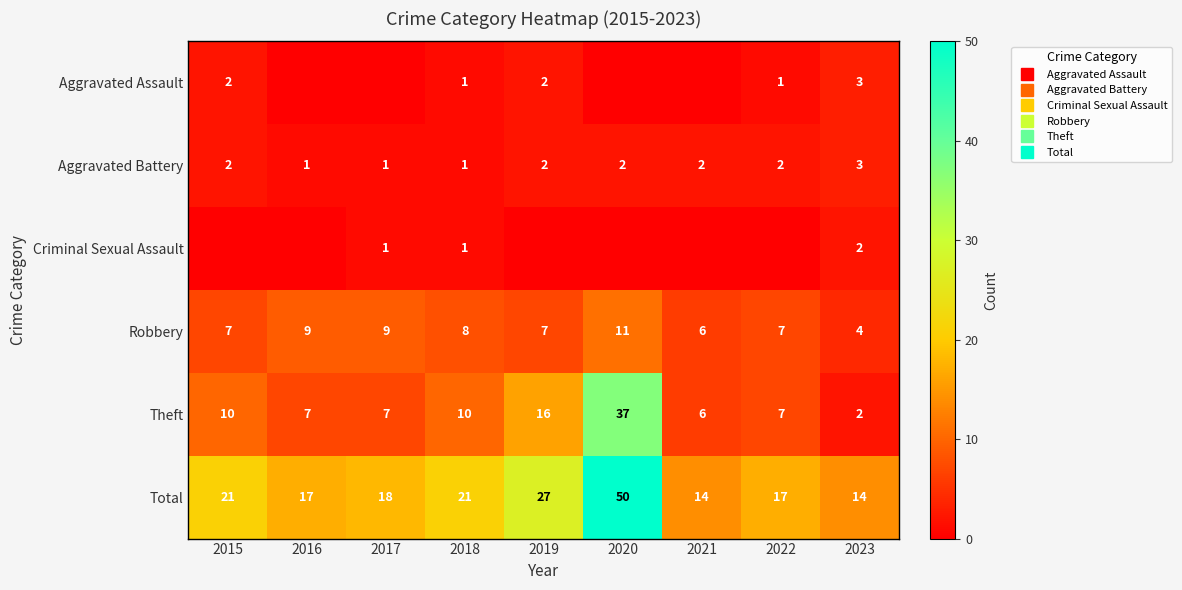

At which label does Theft first exceed 7?

2015